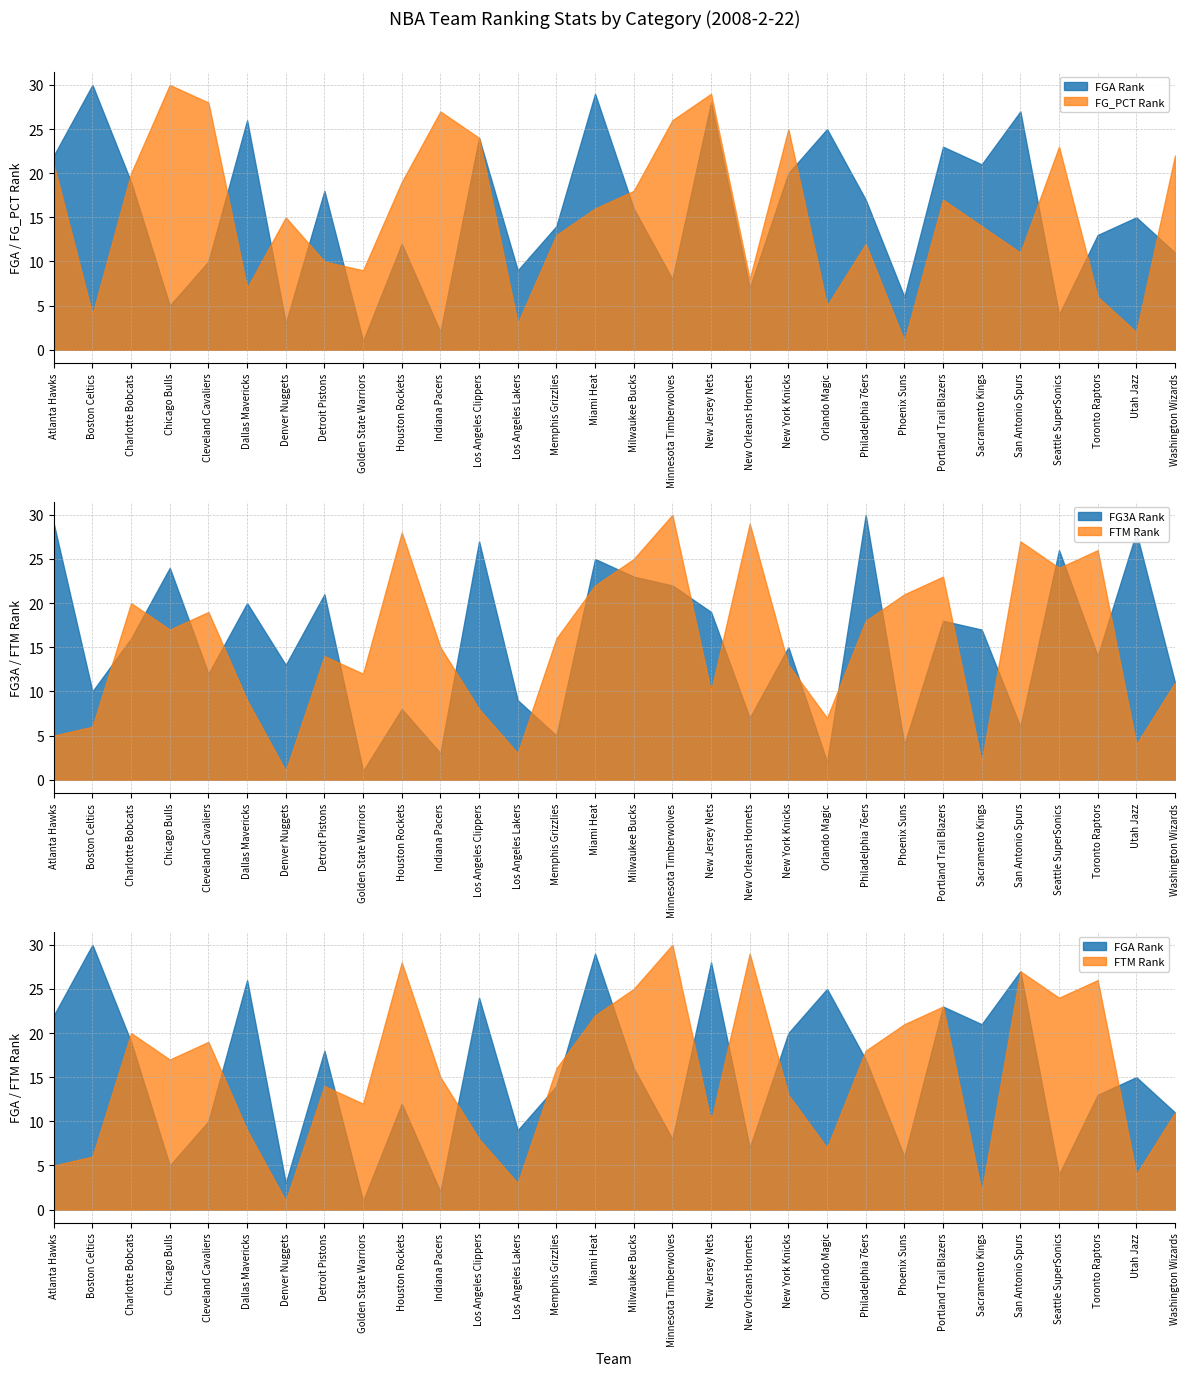

List the labels in order of FG3A_RANK value, smallest first.

Golden State Warriors, Orlando Magic, Indiana Pacers, Phoenix Suns, Memphis Grizzlies, San Antonio Spurs, New Orleans Hornets, Houston Rockets, Los Angeles Lakers, Boston Celtics, Washington Wizards, Cleveland Cavaliers, Denver Nuggets, Toronto Raptors, New York Knicks, Charlotte Bobcats, Sacramento Kings, Portland Trail Blazers, New Jersey Nets, Dallas Mavericks, Detroit Pistons, Minnesota Timberwolves, Milwaukee Bucks, Chicago Bulls, Miami Heat, Seattle SuperSonics, Los Angeles Clippers, Utah Jazz, Atlanta Hawks, Philadelphia 76ers